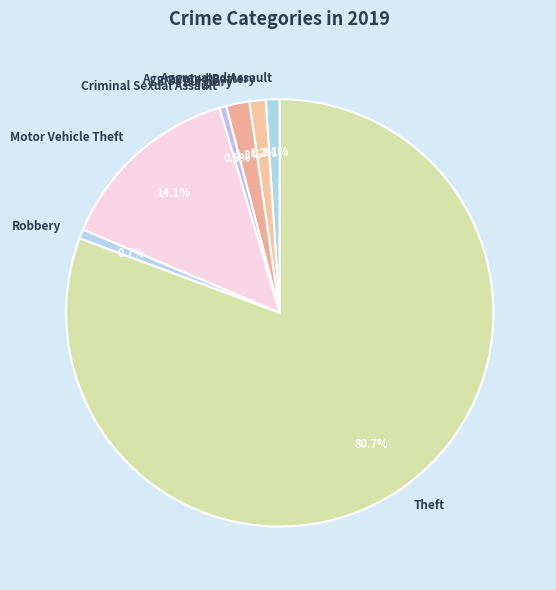

Is there a majority slice in this chart?

Yes